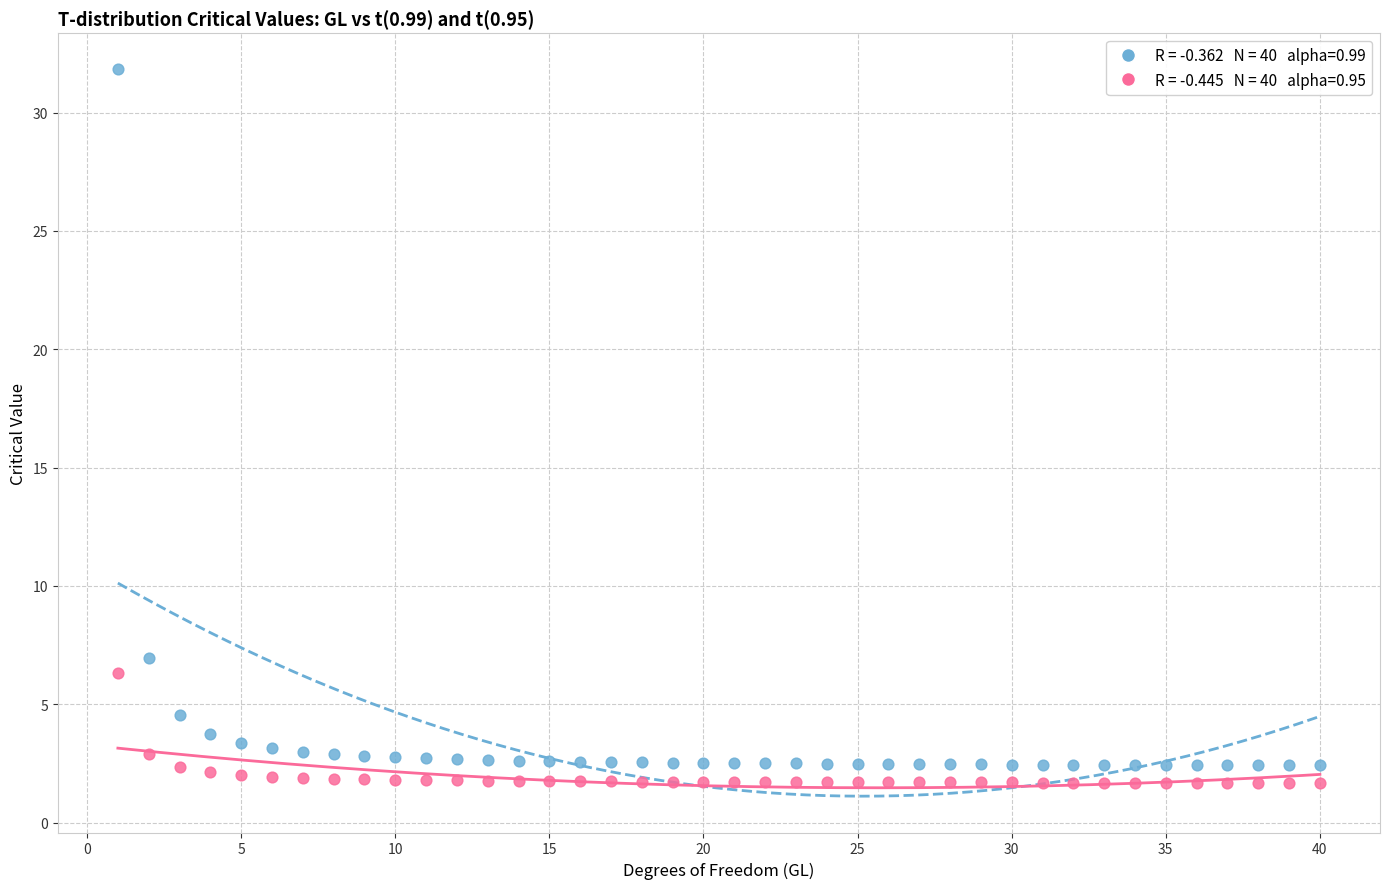

Across all data points, what is the range of Y values (max minus min)?

30.1